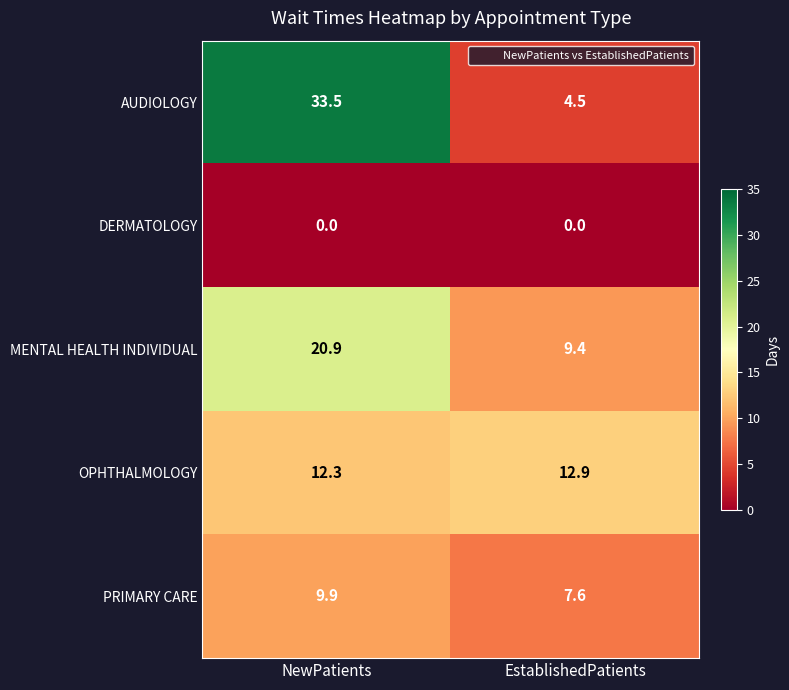

What is the greatest value displayed?

33.5